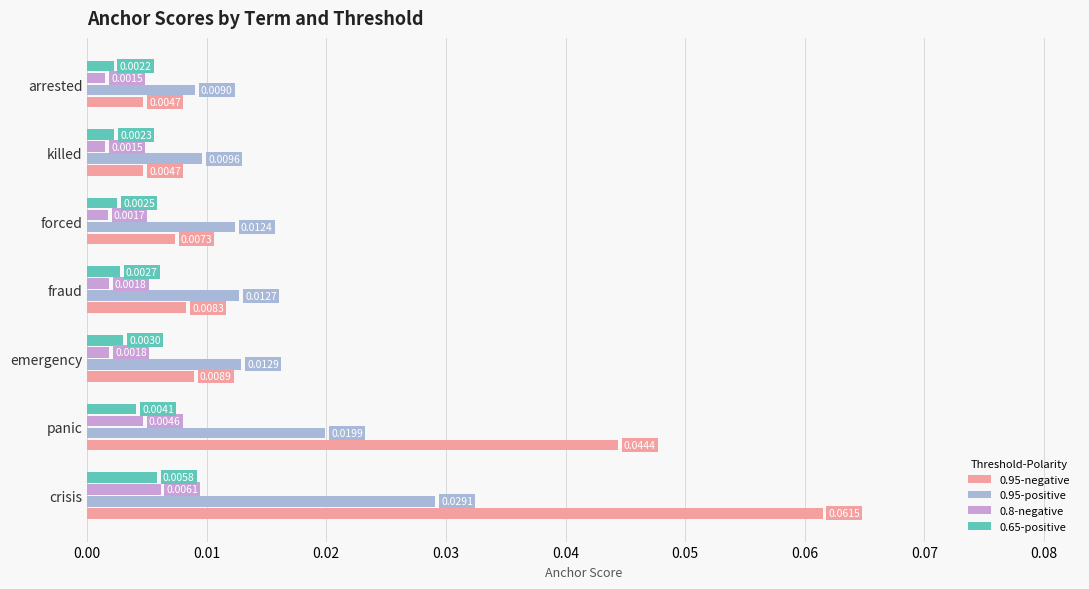

Where is 0.95-positive nearest to the value 0?

arrested